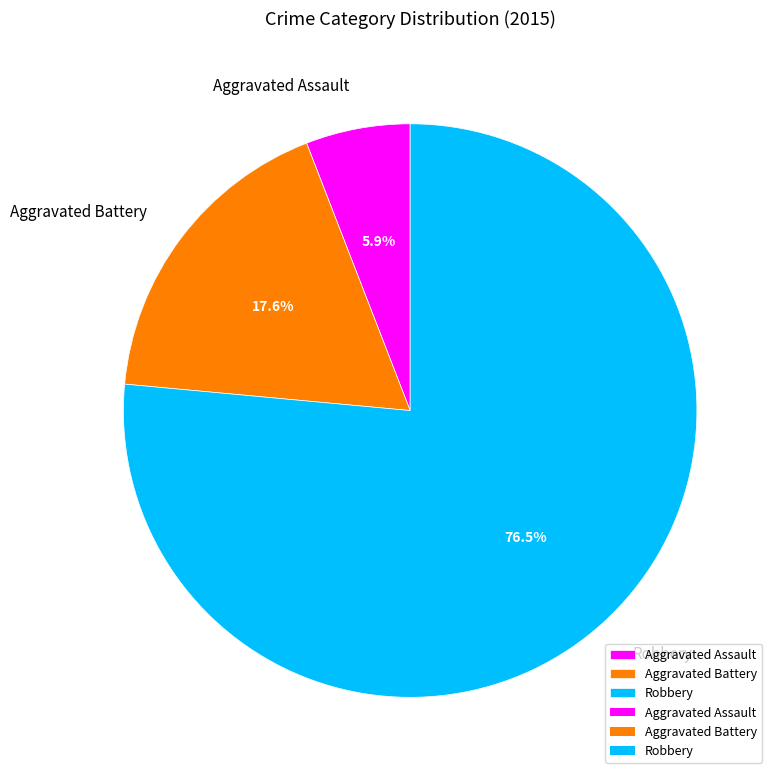

How many slices are in this pie chart?

3